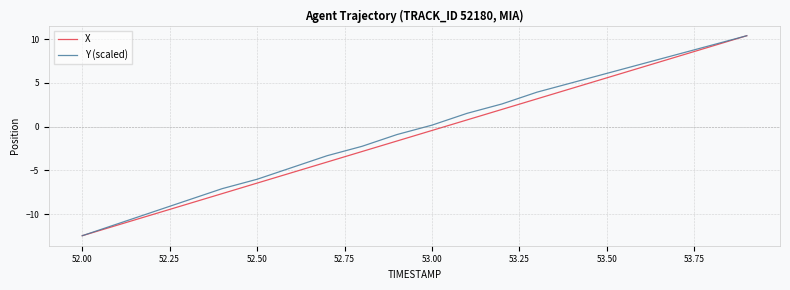

What are all the series names shown in the legend?

X, Y (scaled)